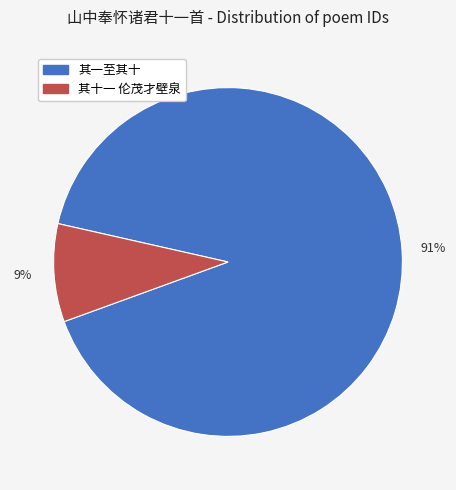

To the nearest percent, what is the average slice percentage?

50%